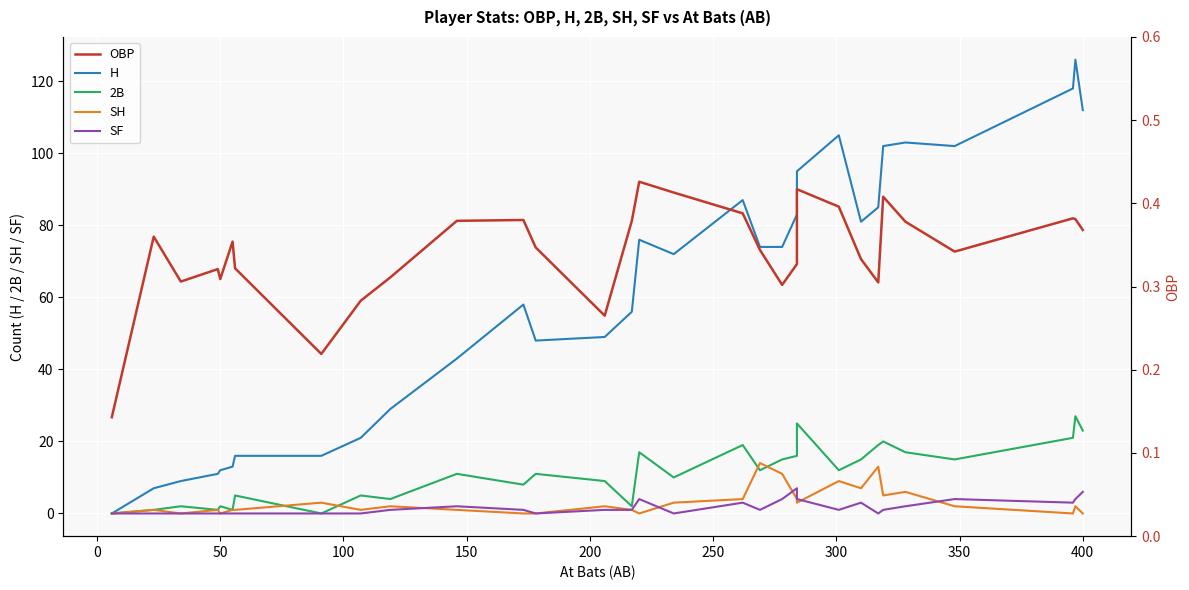

In SF, how many points are higher than both neighbors (excluding endpoints)?

6